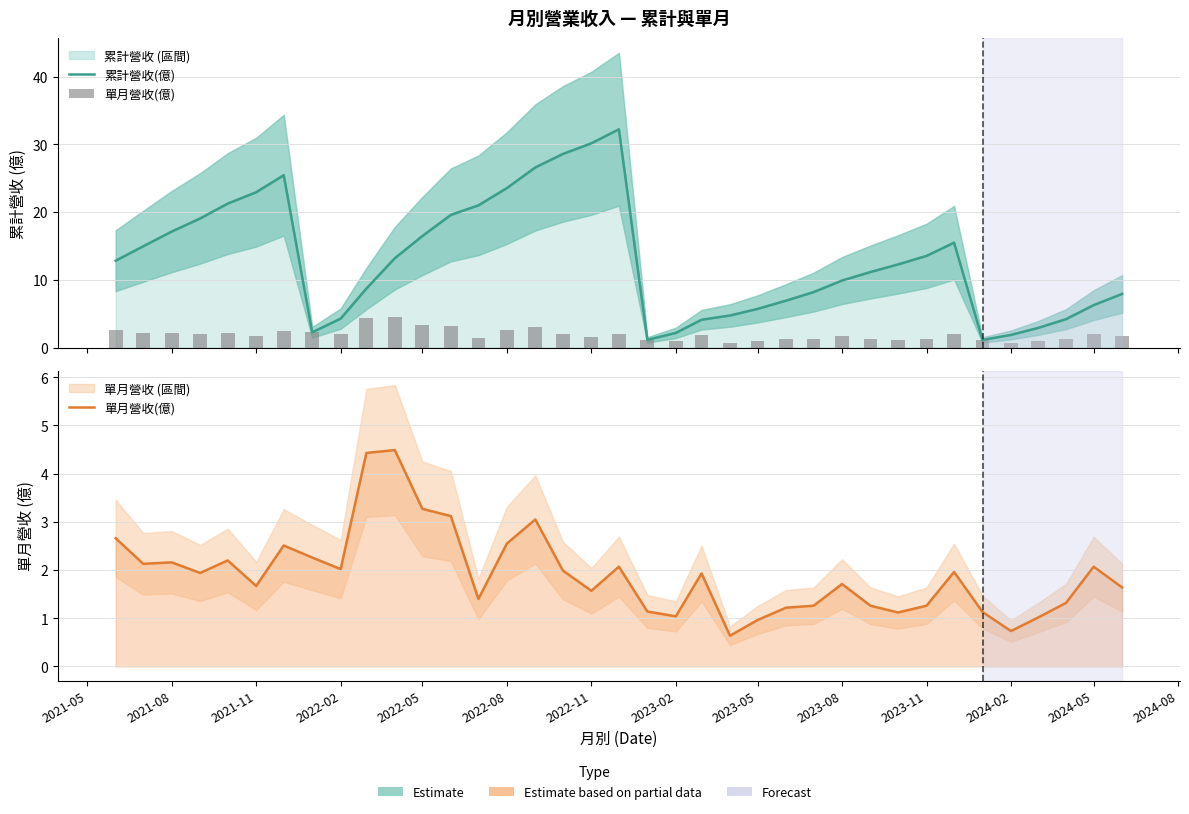

Reading left to right, extract all data points from this chart.

累計營收(億): 12.8	15.0	17.1	19.1	21.3	22.9	25.4	2.3	4.3	8.7	13.2	16.5	19.6	21.0	23.6	26.6	28.6	30.2	32.2	1.1	2.2	4.1	4.7	5.7	6.9	8.2	9.9	11.2	12.3	13.5	15.5	1.1	1.9	2.9	4.2	6.3	7.9
單月營收(億): 2.7	2.1	2.2	1.9	2.2	1.7	2.5	2.3	2.0	4.4	4.5	3.3	3.1	1.4	2.5	3.0	2.0	1.6	2.1	1.1	1.0	1.9	0.6	1.0	1.2	1.3	1.7	1.3	1.1	1.3	2.0	1.1	0.7	1.0	1.3	2.1	1.6